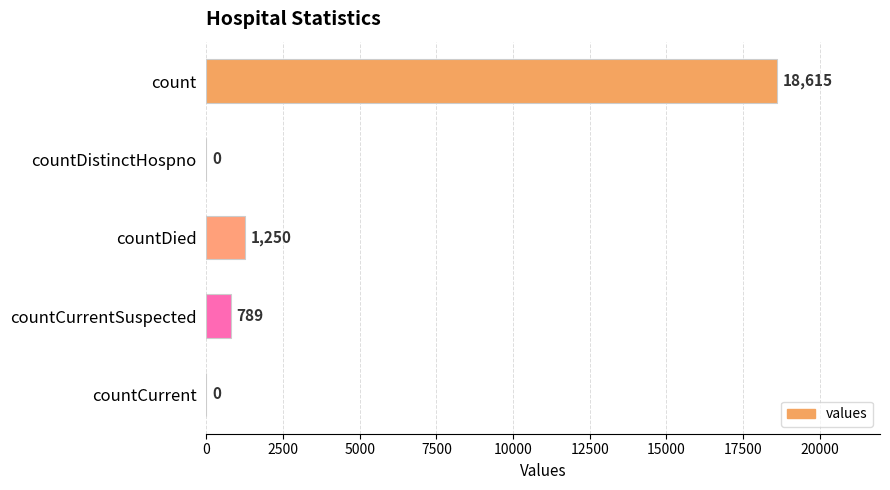

Which has a higher value, countCurrentSuspected or countDied?

countDied